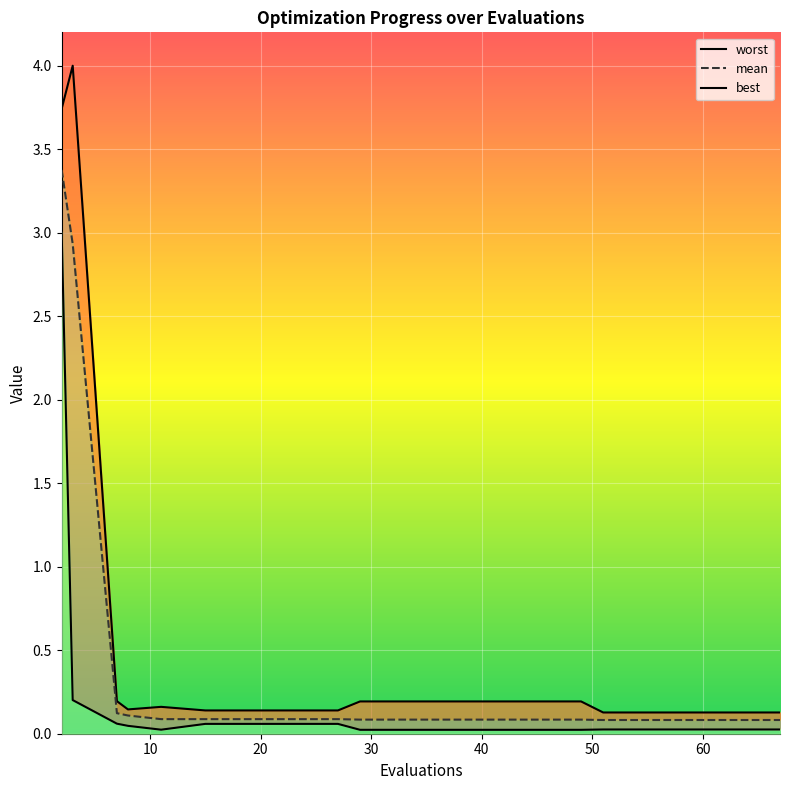

Which series has the largest range (max minus min)?

worst